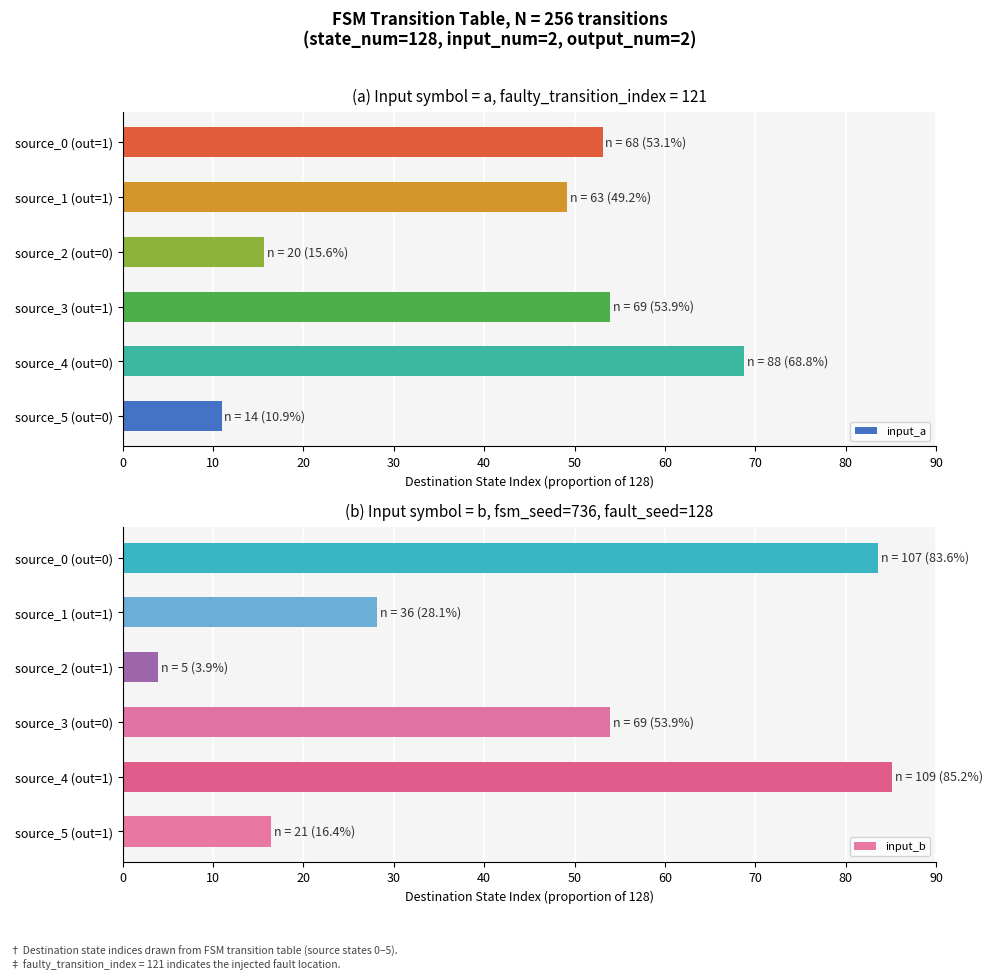

At which label is input_b closest to 44?

source_3 (out=0)